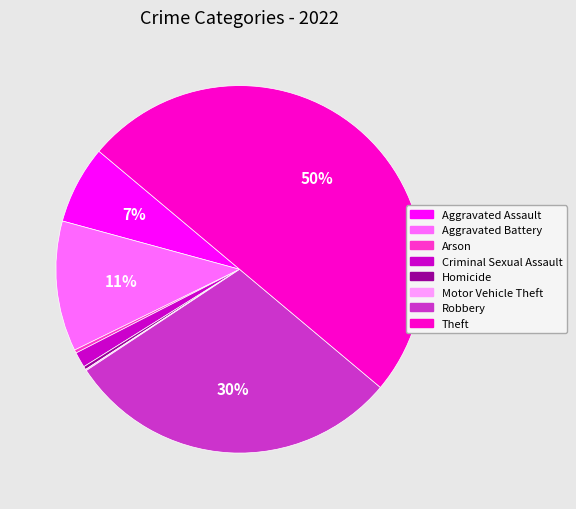

Which category has the biggest portion of the pie?

Theft